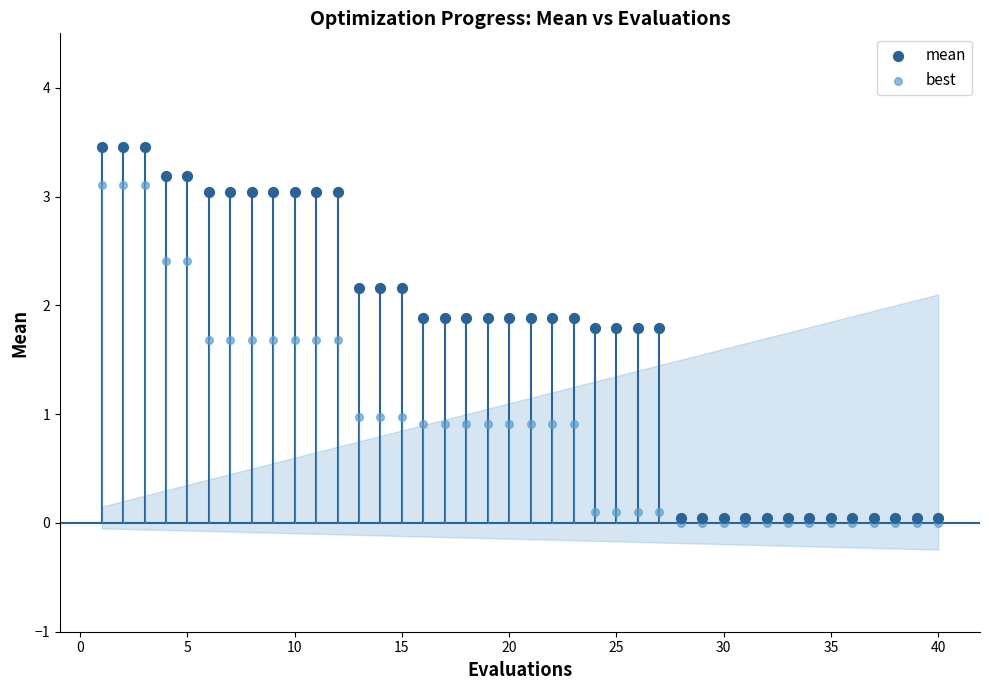

What are all the series names shown in the legend?

mean, best